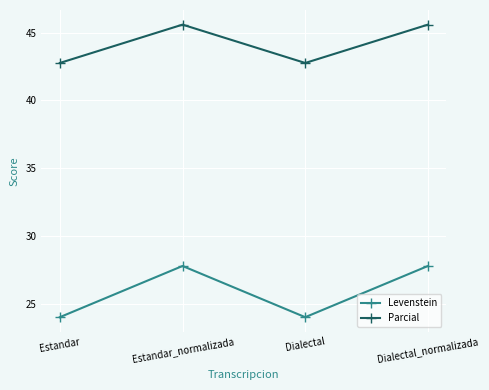

What is the total value across all series at Estandar?

66.8